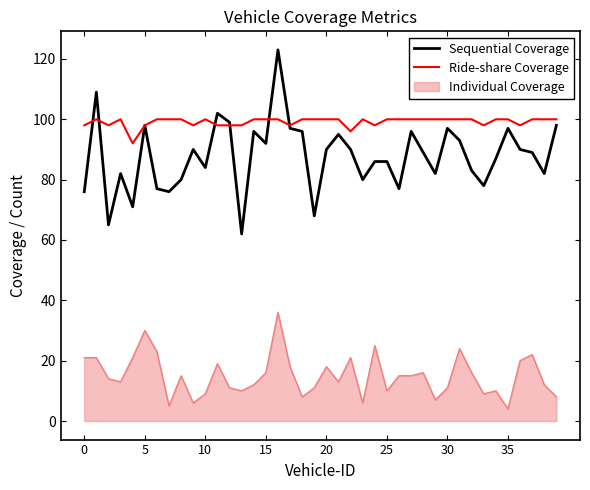

Which series has the largest total across all categories?

Ride-share Coverage